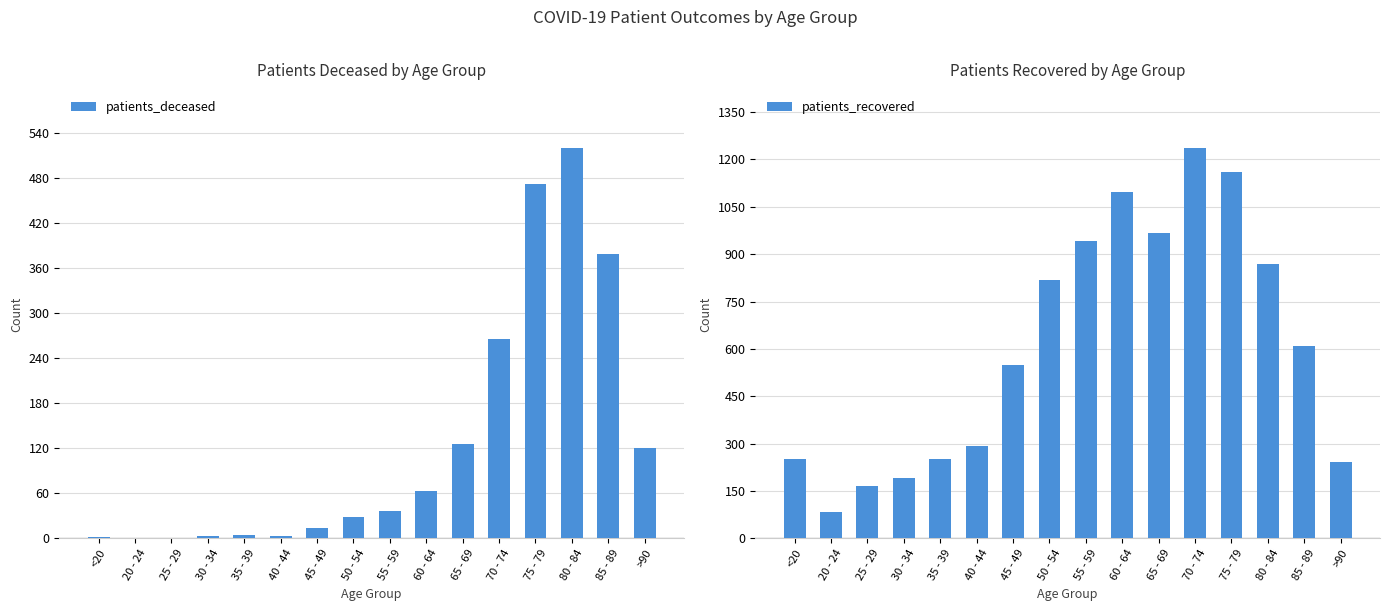

True or false: patients_recovered has a value of 348 at 75 - 79.

False